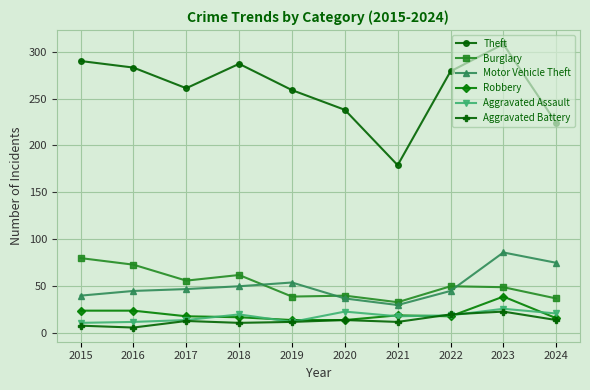

Is the value of Aggravated Assault at 2020 greater than the value of Motor Vehicle Theft at 2018?

No